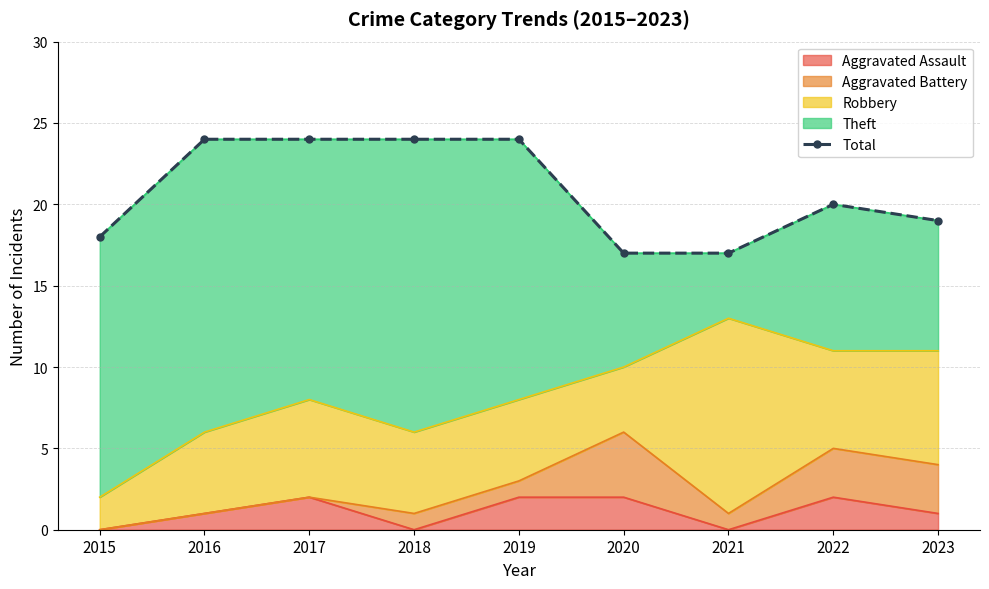

What is the ratio of the value at 2015 to the value at 2017?

0.8